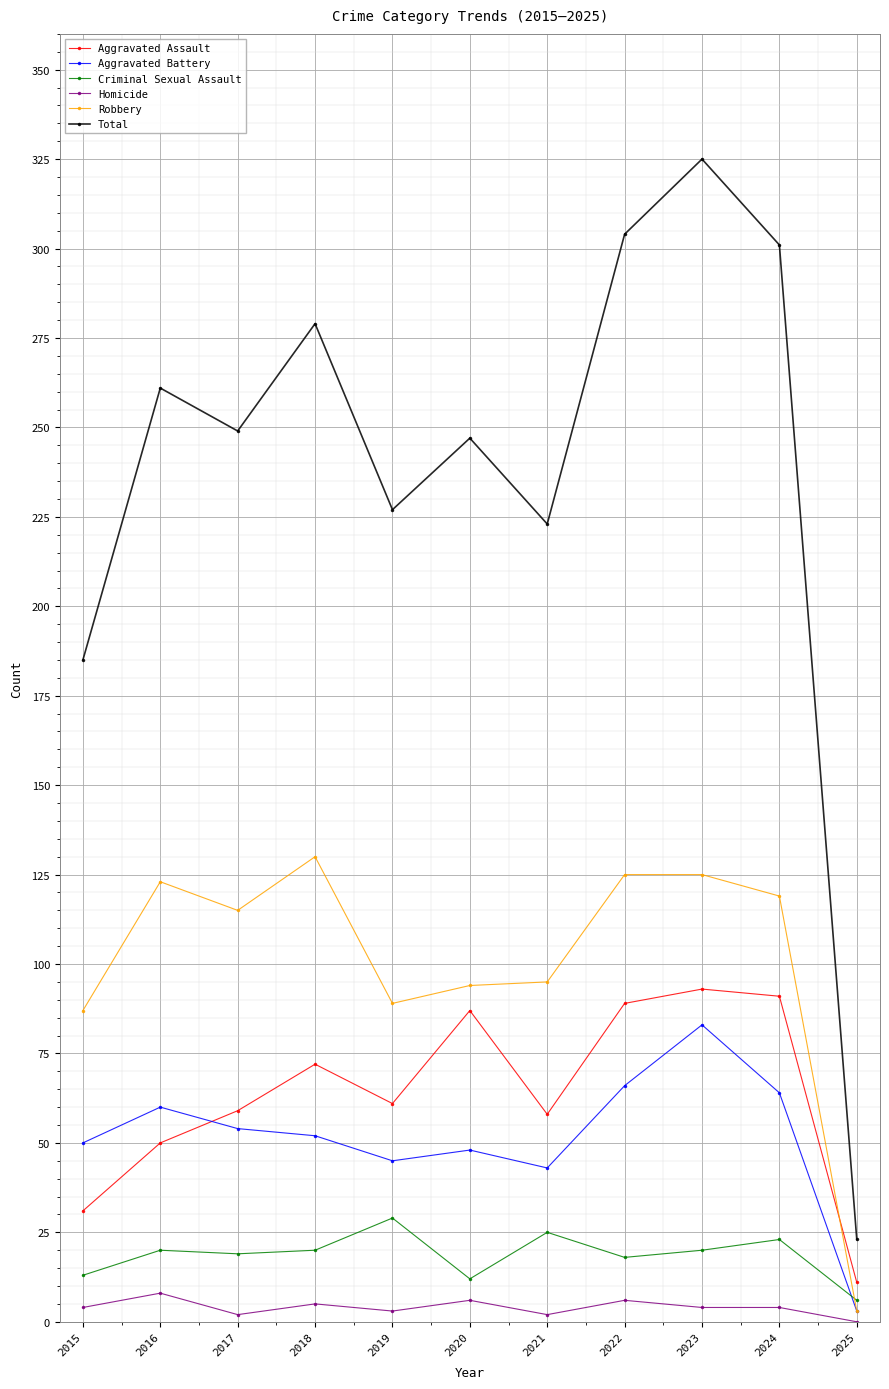

True or false: Criminal Sexual Assault has more than 0 interior local peaks.

True